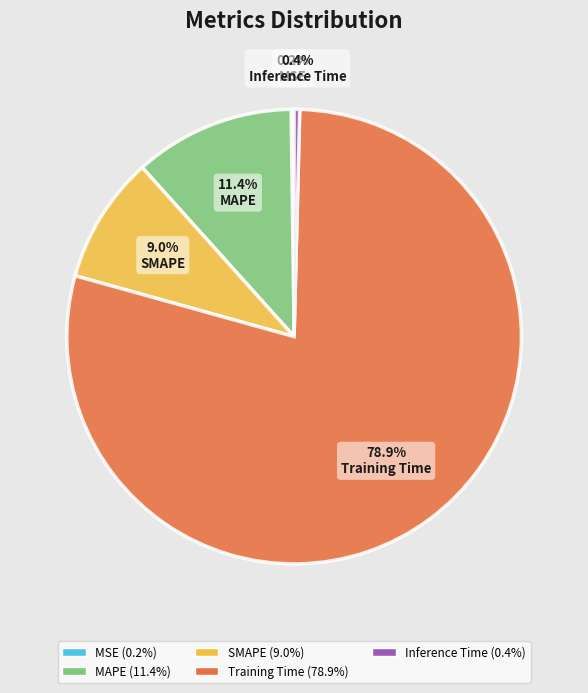

Combined, do SMAPE and MAPE account for over 50%?

No